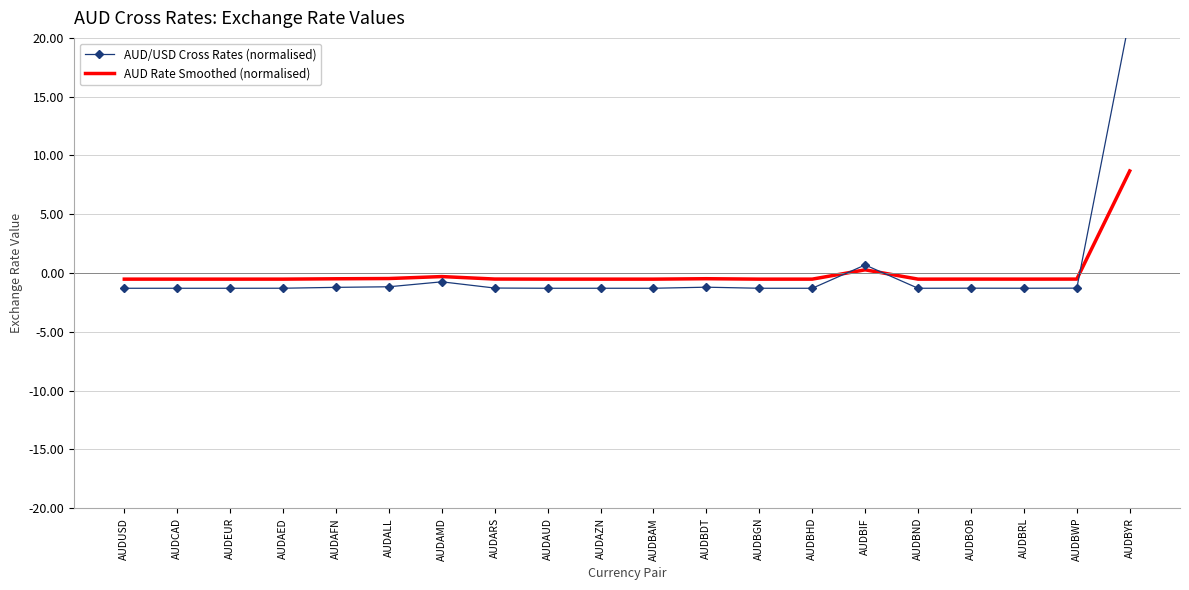

What is the smallest value displayed?

-1.3